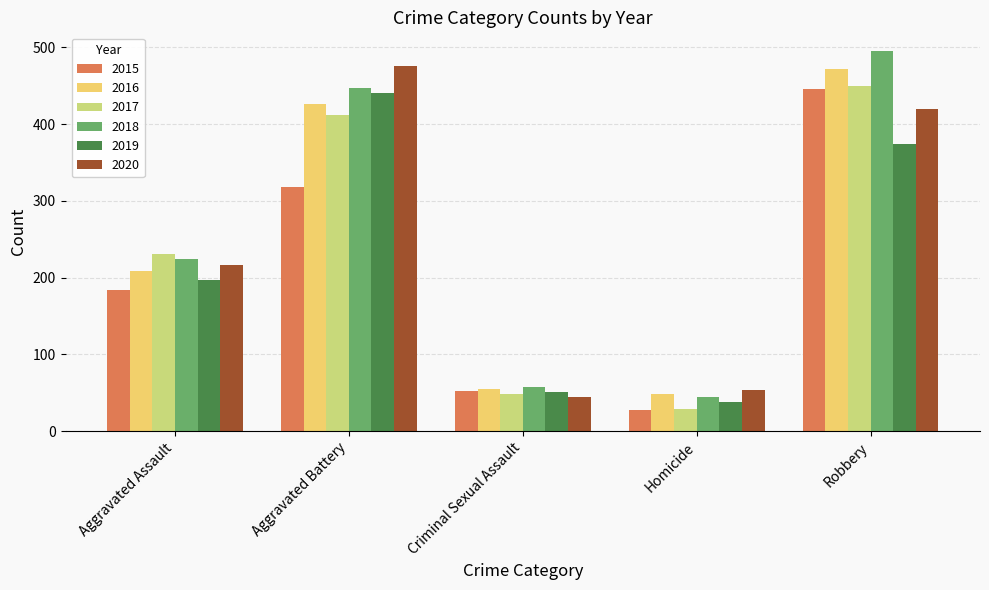

What is the value of the 2015 bar at the 2nd from the left?

318